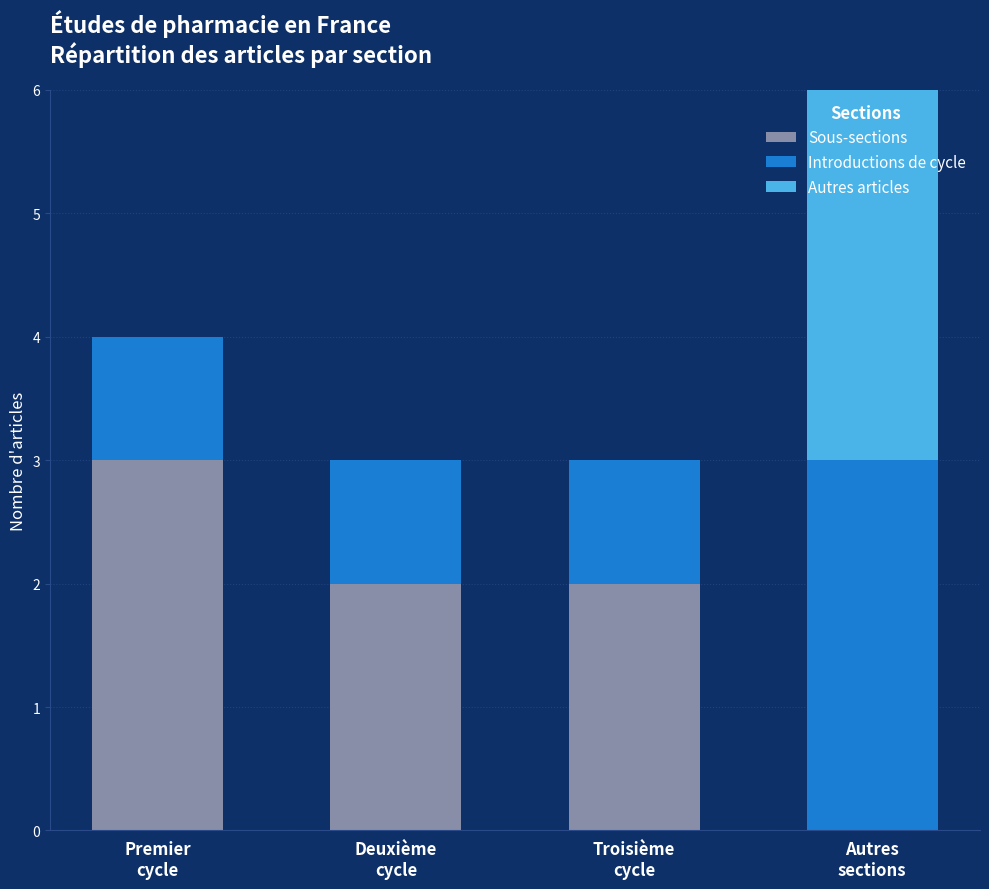

The value of Sous-sections at Troisième
cycle is 2. True or false?

True